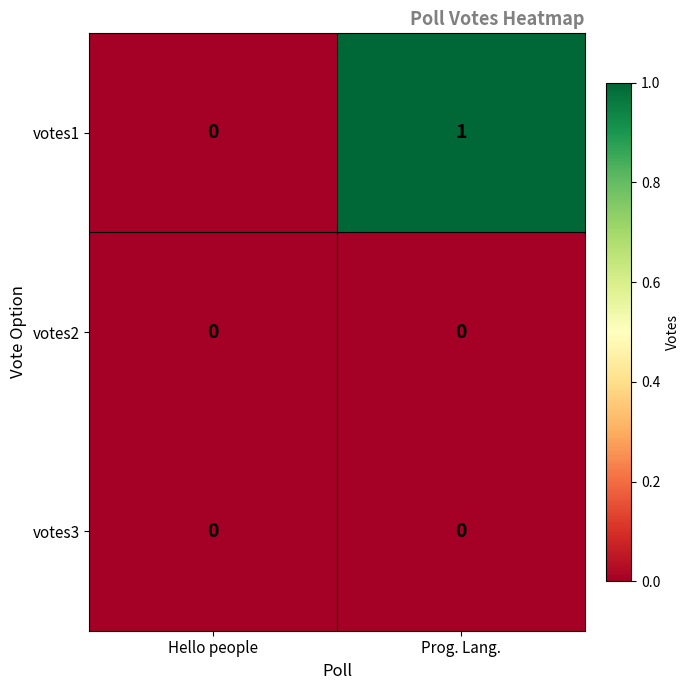

Which series has the widest spread of values?

votes1